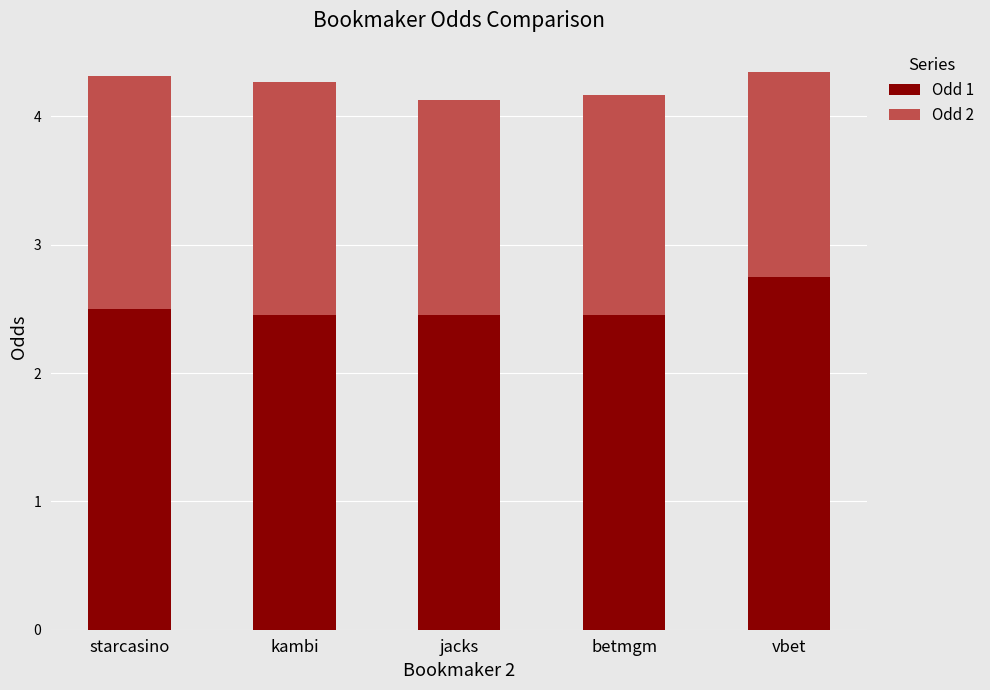

Count the Odd 1 values in the range 2 to 3.

5